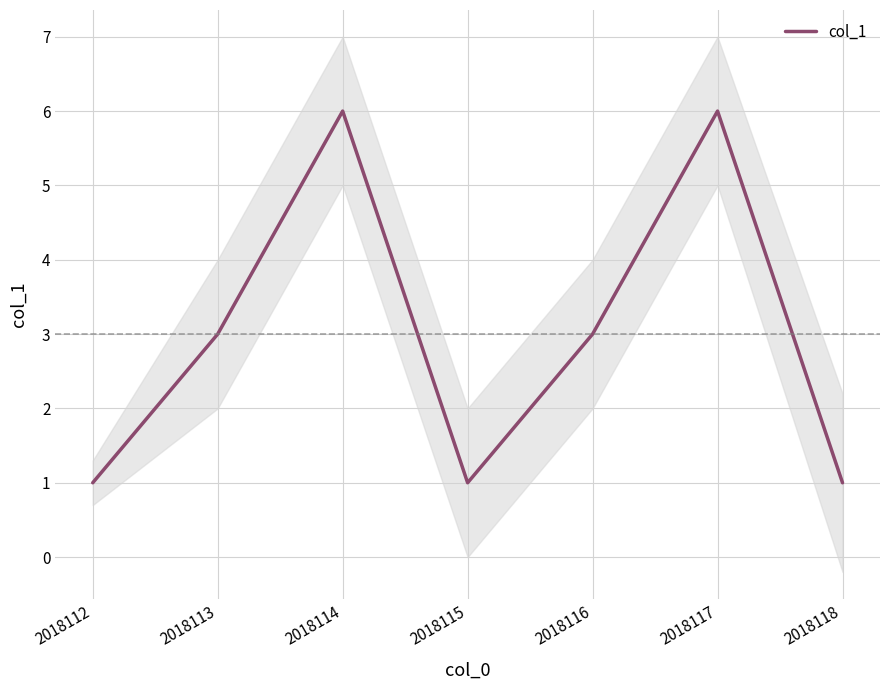

What is the change in value from 2018114 to 2018116?

-3